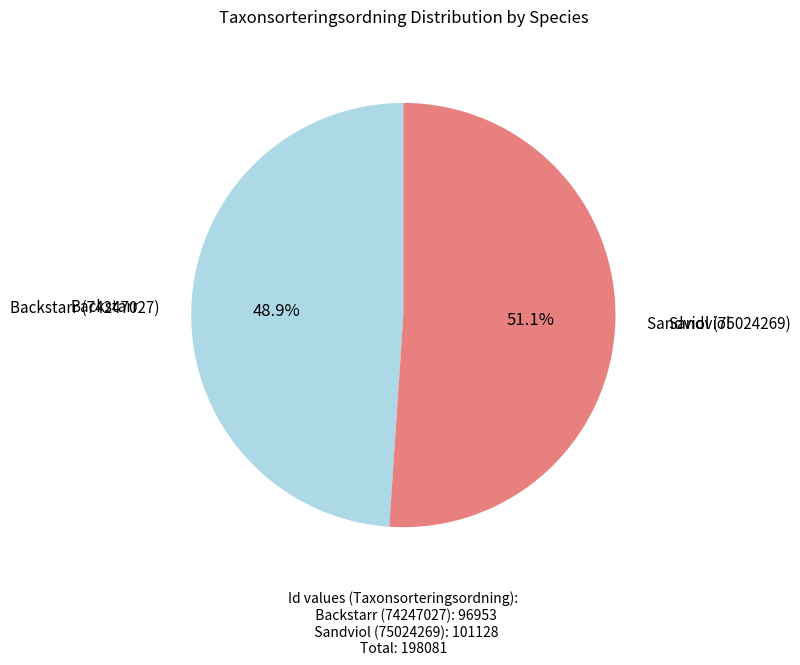

Count the number of slices in the pie.

2